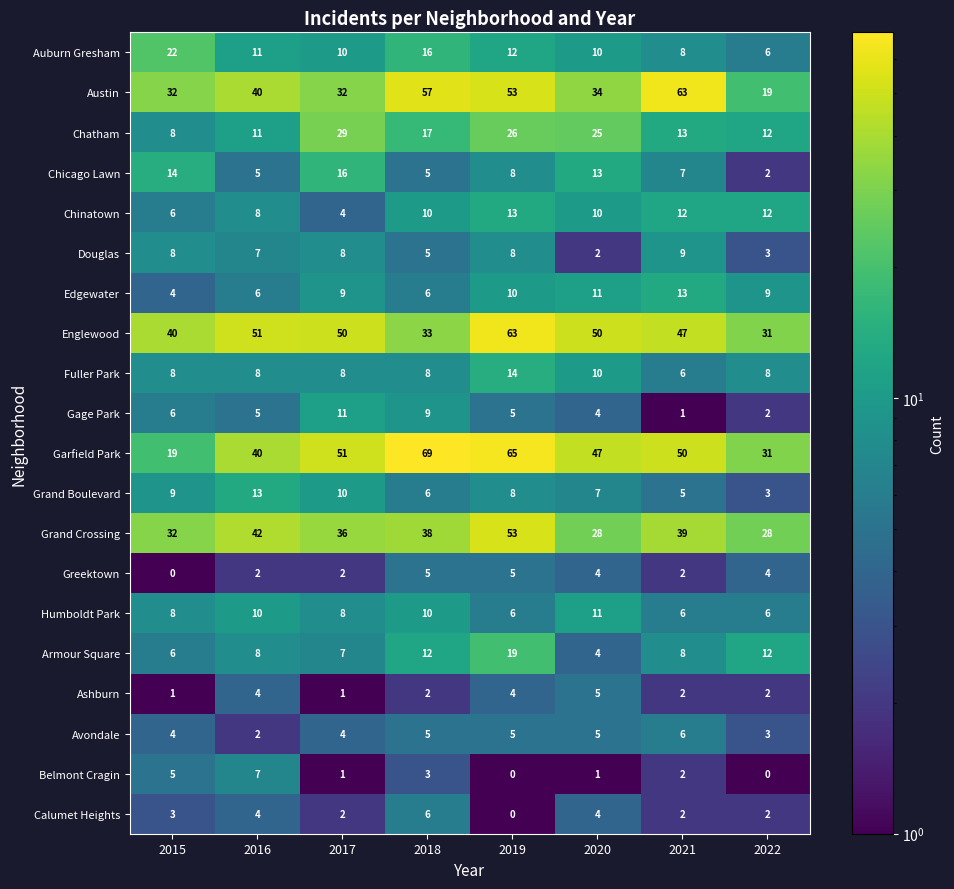

What is the maximum value for Greektown?

5